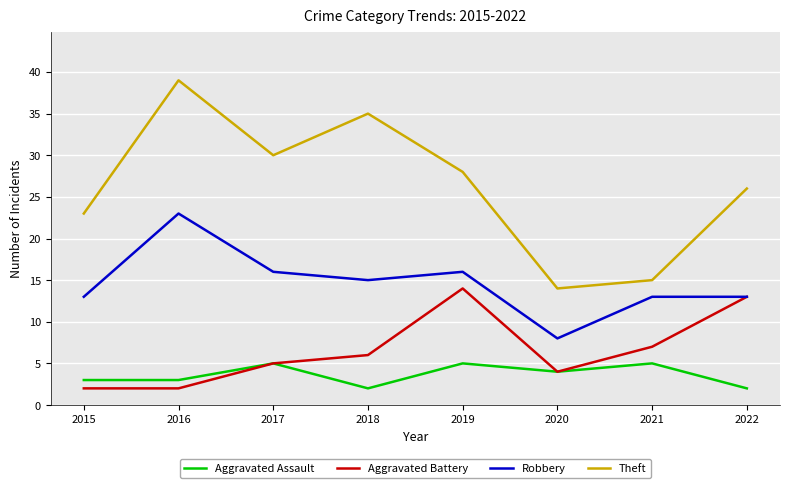

At which category does Theft reach its first local valley?

2017